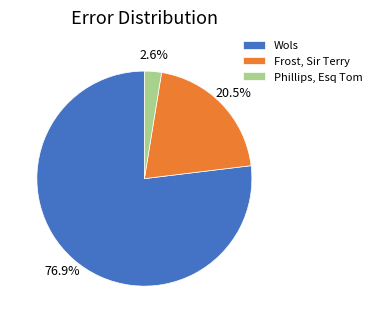

Which slice represents more than half of the pie?

Wols